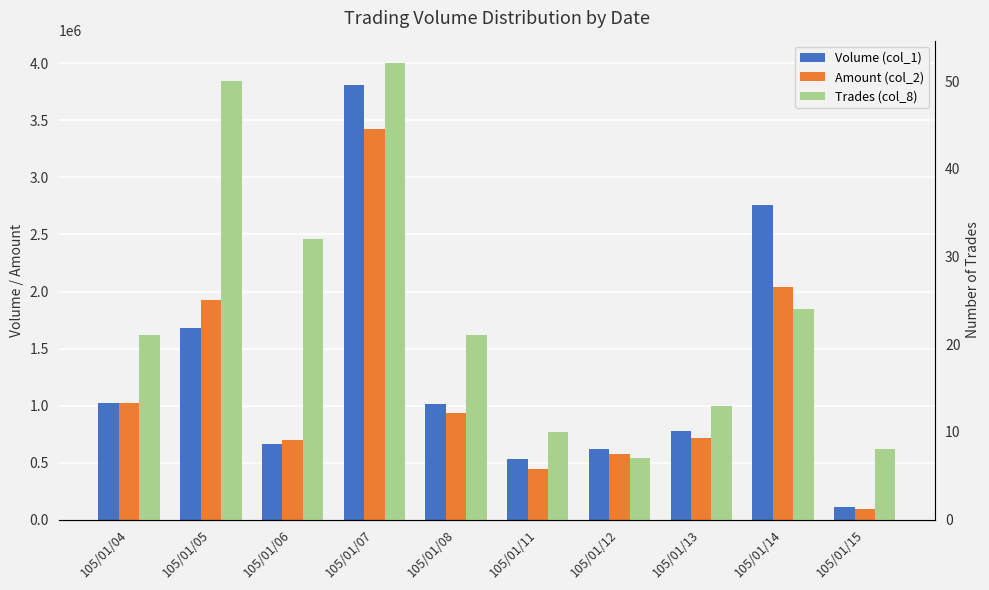

What is the value of the Amount (col_2) bar at the 4th from the left?

3423460